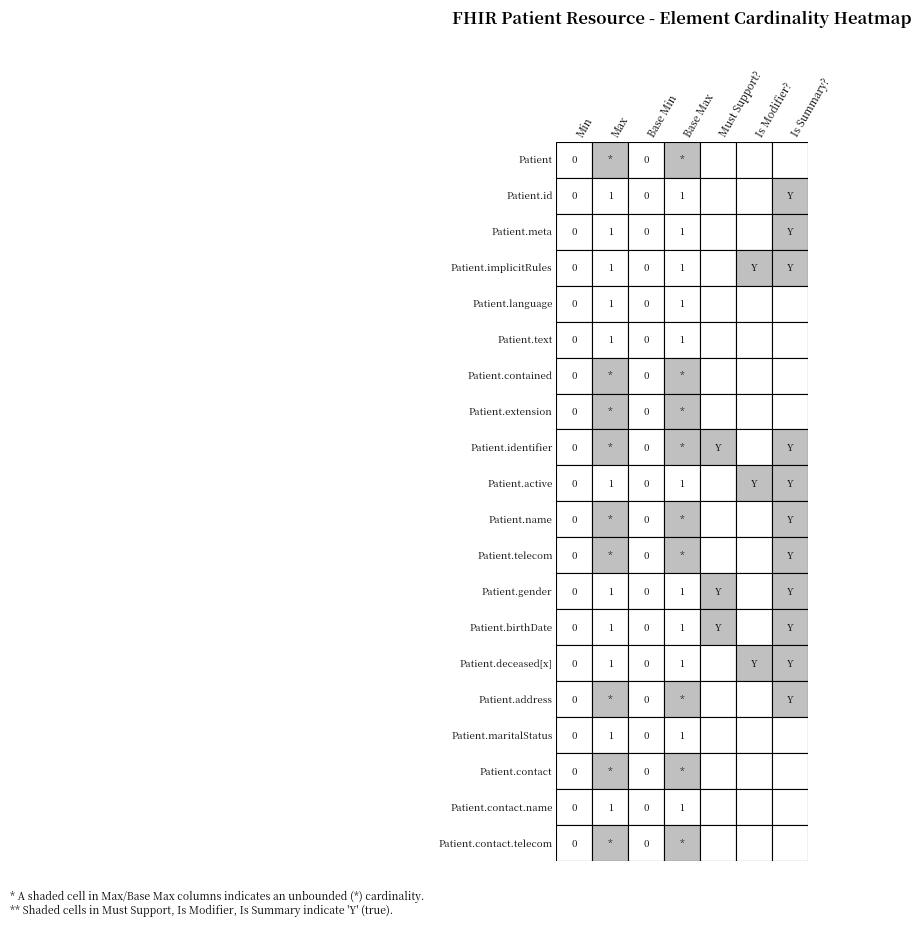

Is it true that Patient.deceased[x] equals 0 at 2?

False